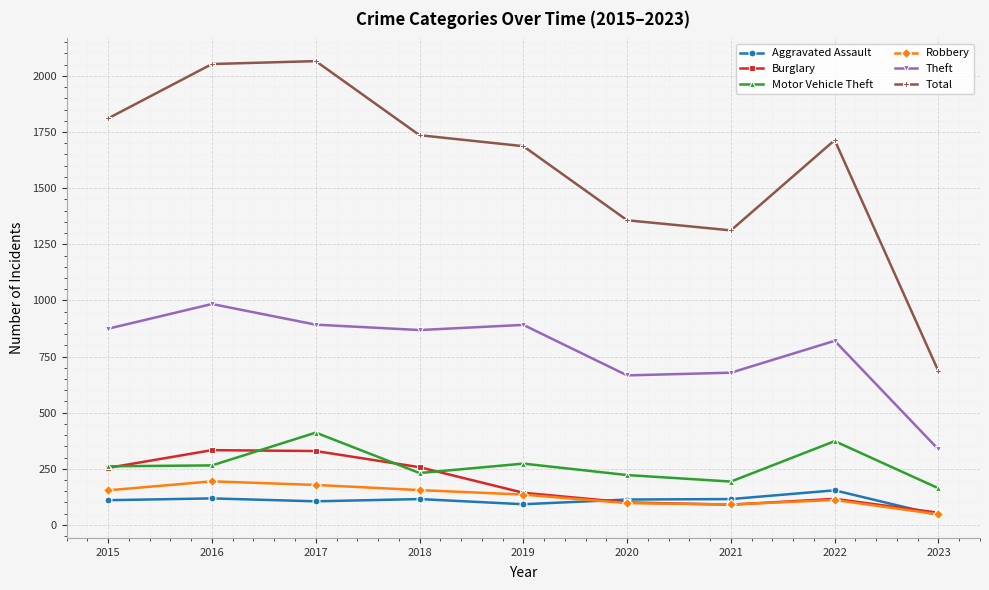

Count the number of categories in the chart.

9